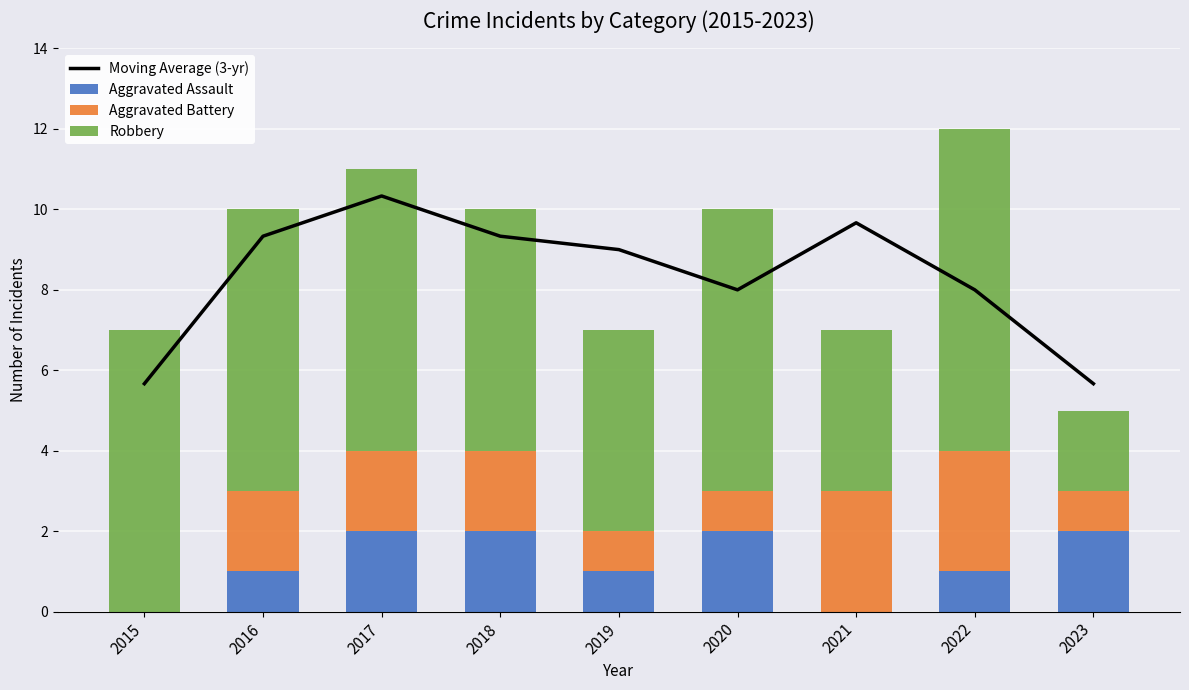

What is the difference between the Aggravated Battery values at 2019 and 2016?

1.0